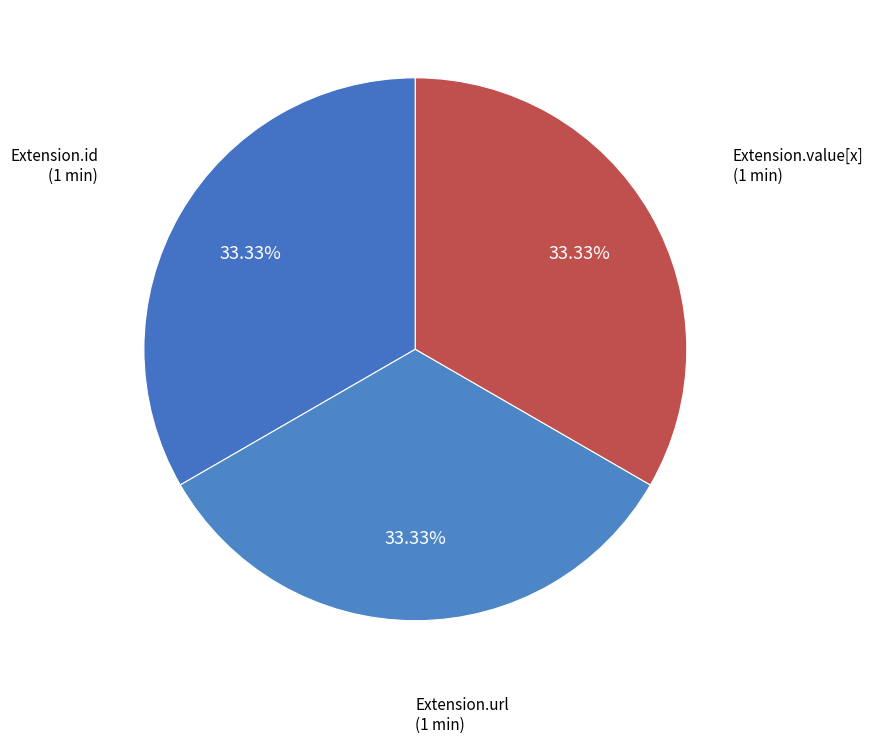

What is the ratio of the value at Extension.url to the value at Extension.value[x]?

1.0